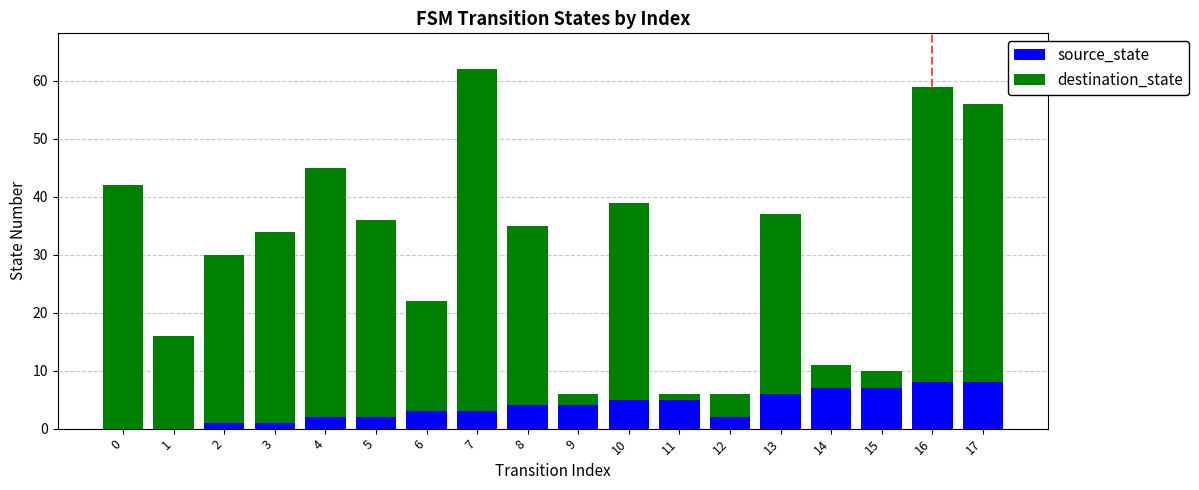

The value of source_state at 17 is 8. True or false?

True